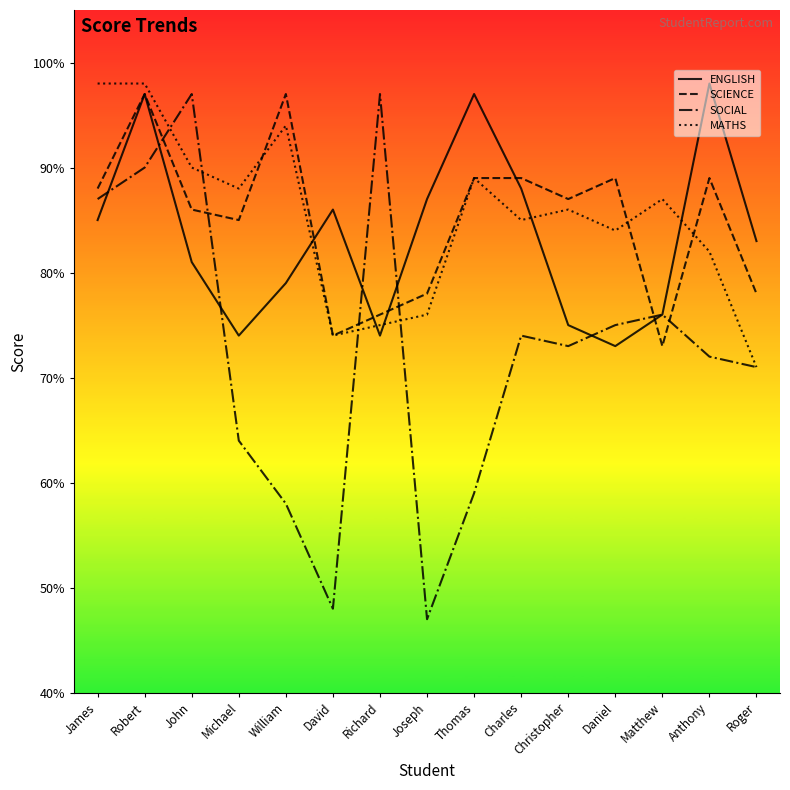

Where is the first local minimum for MATHS?

Michael